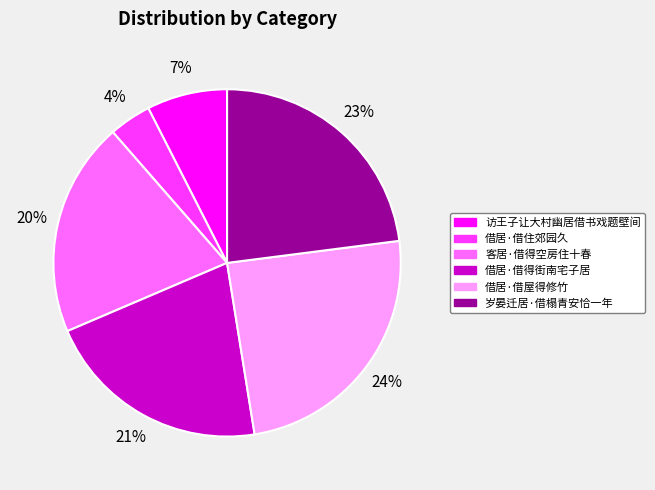

How many segments does this pie chart have?

6